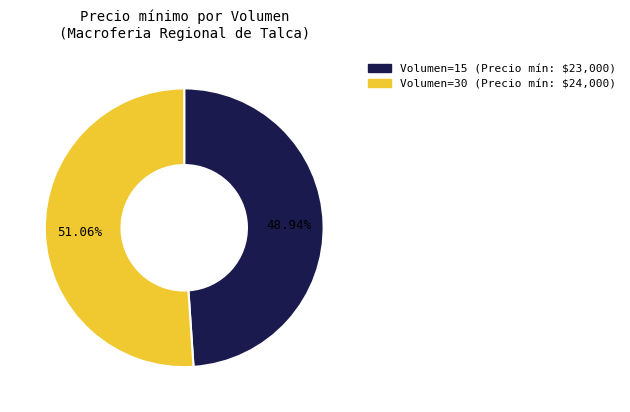

Is there any slice that represents more than half of the pie?

Yes